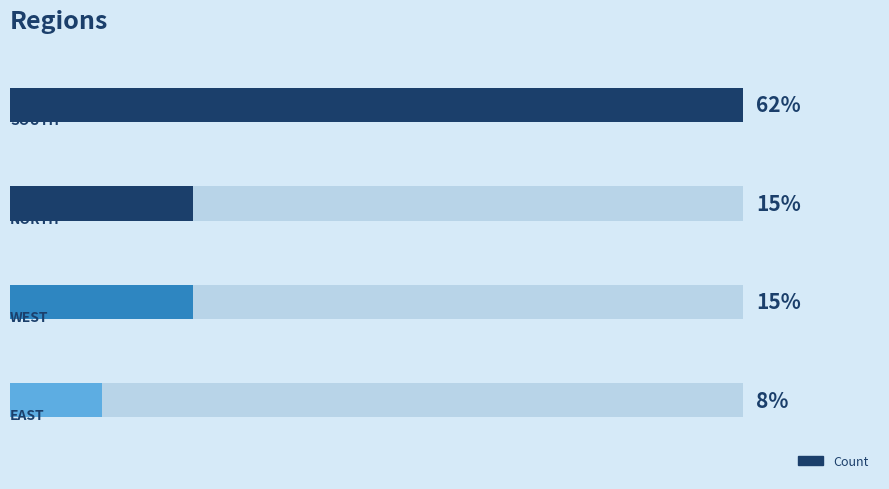

Is it true that the value at 0 is 3?

False